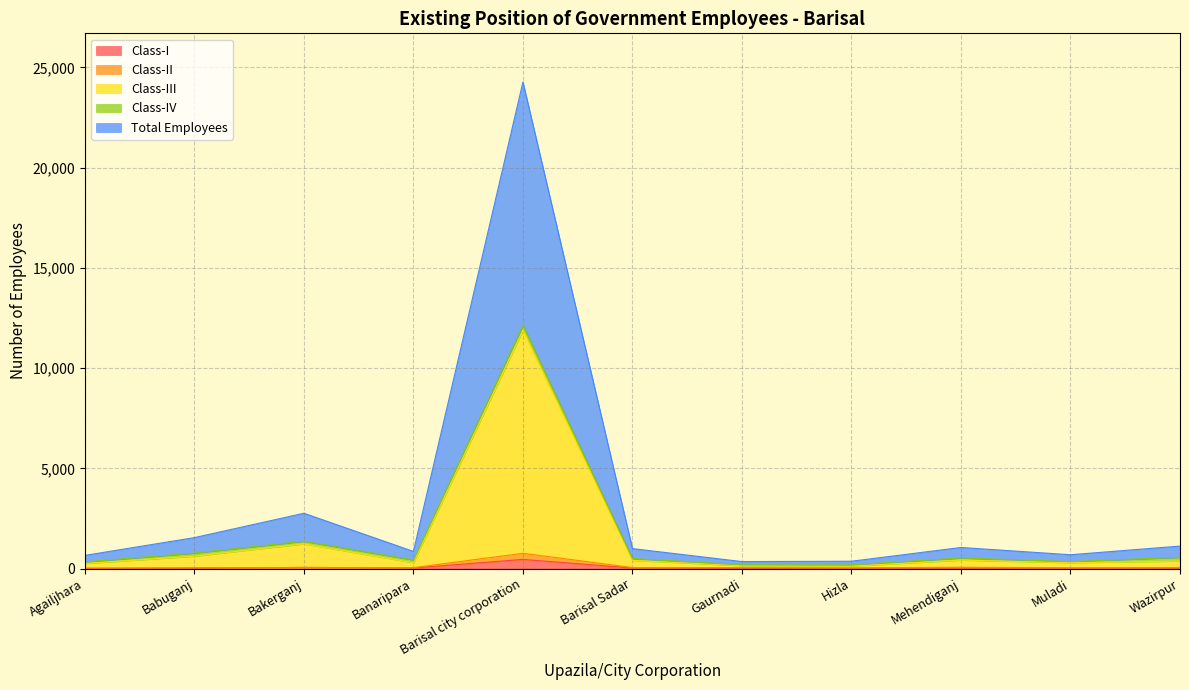

In Class-II, how many points are lower than both neighbors (excluding endpoints)?

3